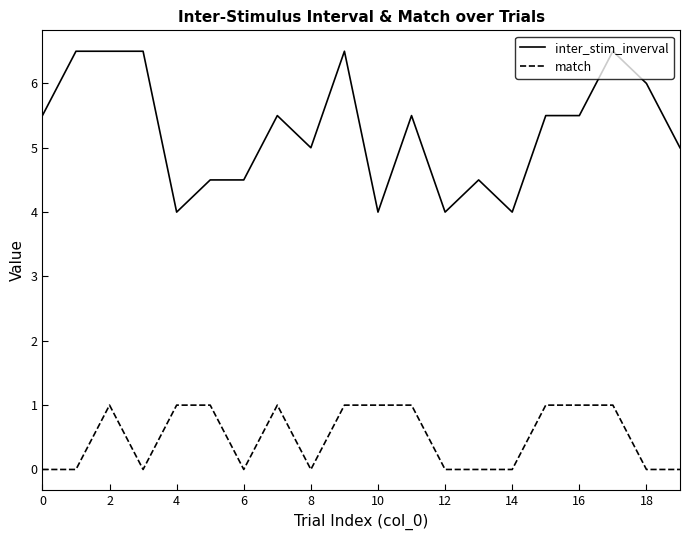

What is the difference between the maximum and minimum values in the inter_stim_inverval series?

2.5